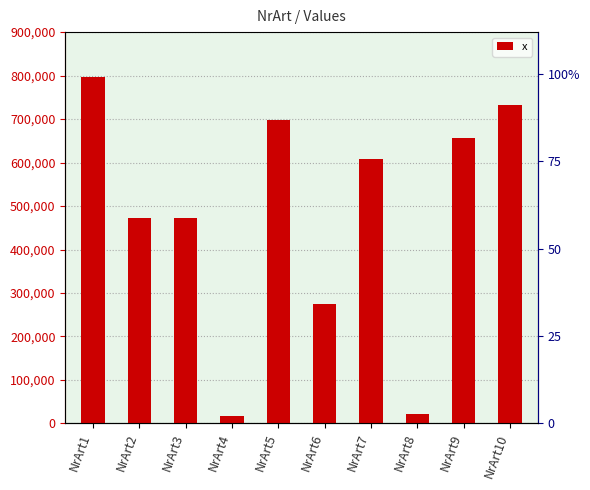

Reading left to right, extract all data points from this chart.

796982	472538	472455	18002	697063	273931	608588	21441	657535	733022